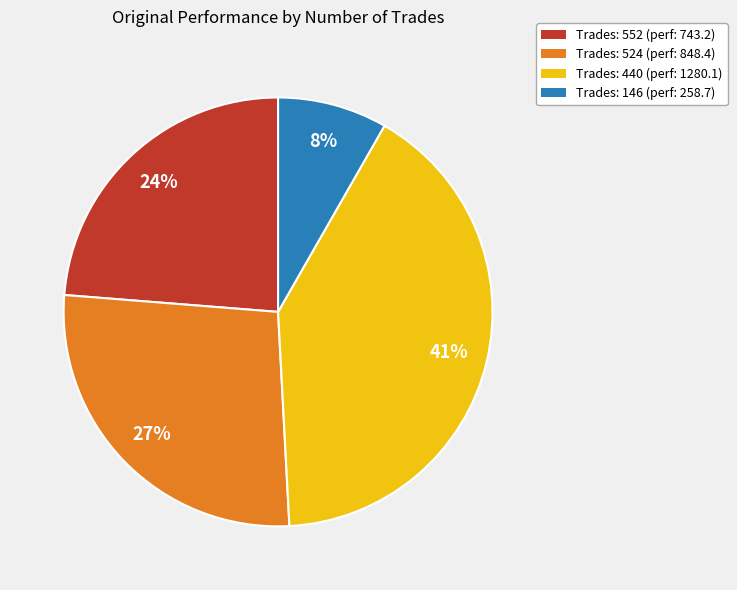

Is there any slice that represents more than half of the pie?

No